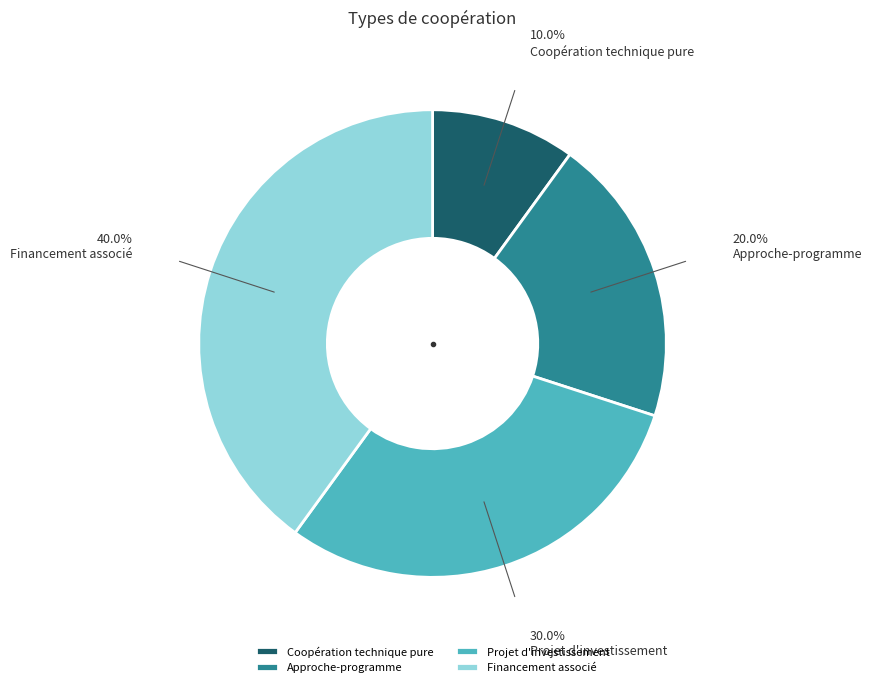

What percentage is the Projet d'investissement slice, to the nearest percent?

30%